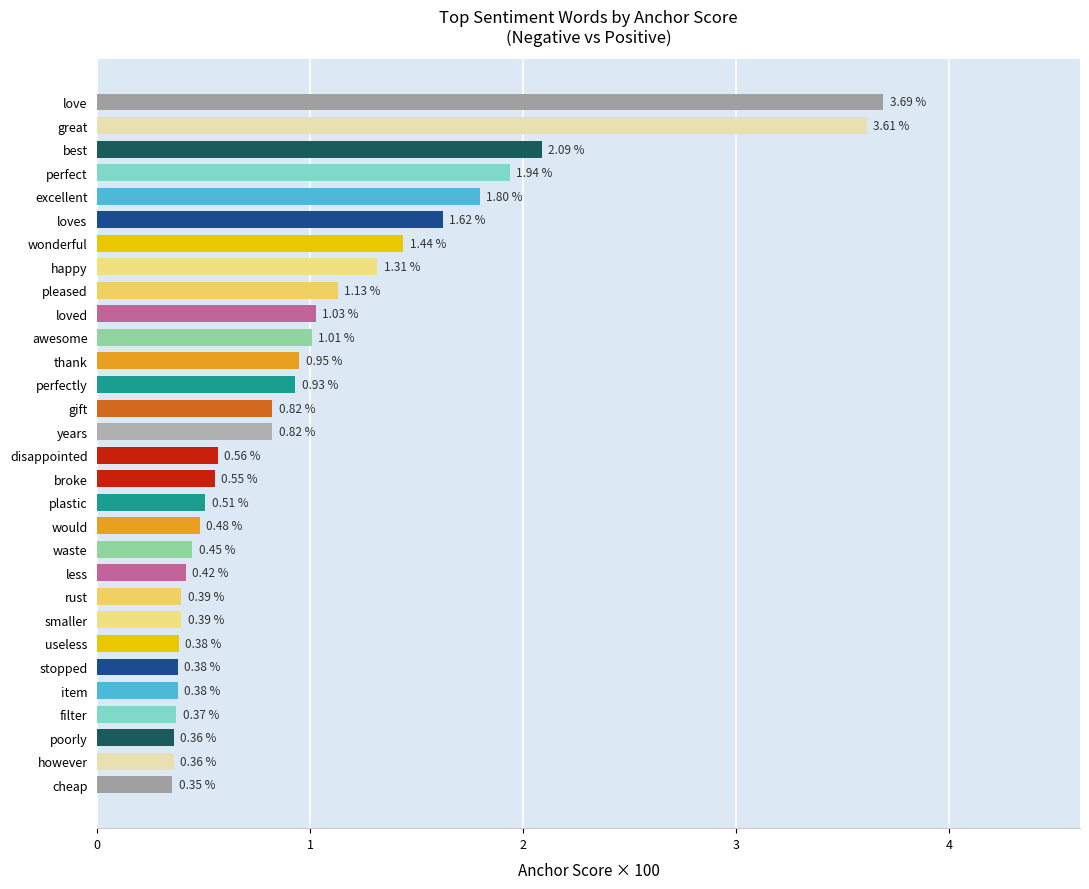

Which category has the highest value across all series?

love